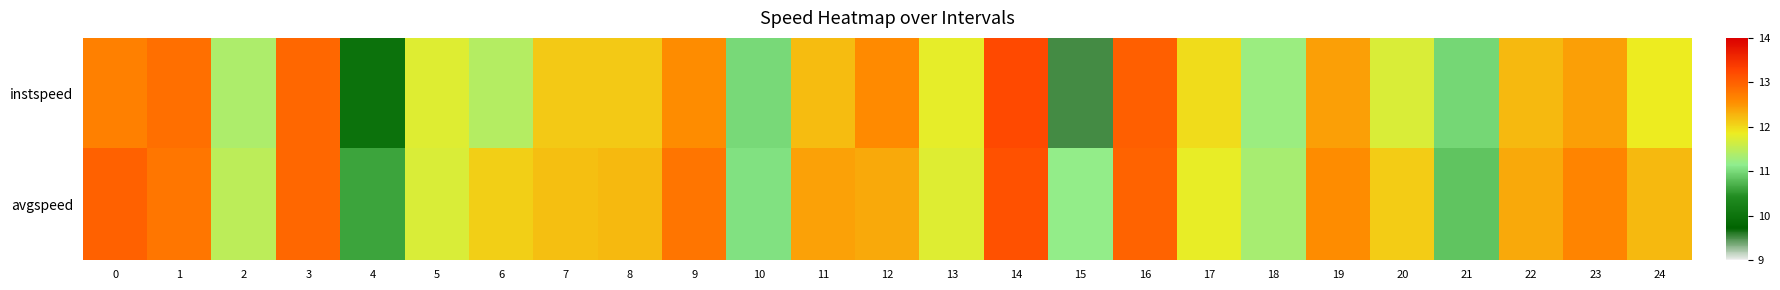

Reading right to left, what are all the values shown in this chart?

instspeed: 24=11.9	23=12.4	22=12.2	21=11.0	20=11.7	19=12.4	18=11.2	17=12.0	16=13.0	15=9.5	14=13.2	13=11.8	12=12.6	11=12.2	10=11.0	9=12.6	8=12.1	7=12.1	6=11.4	5=11.8	4=10.0	3=12.9	2=11.4	1=12.9	0=12.7
avgspeed: 24=12.2	23=12.6	22=12.4	21=10.9	20=12.1	19=12.6	18=11.3	17=11.8	16=13.0	15=11.2	14=13.2	13=11.7	12=12.3	11=12.4	10=11.1	9=12.8	8=12.2	7=12.2	6=12.1	5=11.7	4=10.6	3=12.9	2=11.5	1=12.8	0=13.0